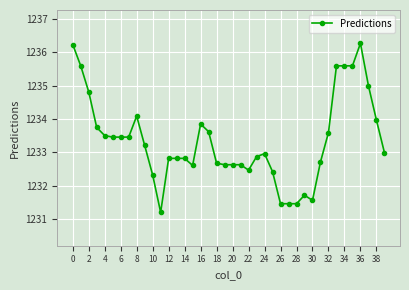

True or false: the data has more than 2 interior local peaks.

True